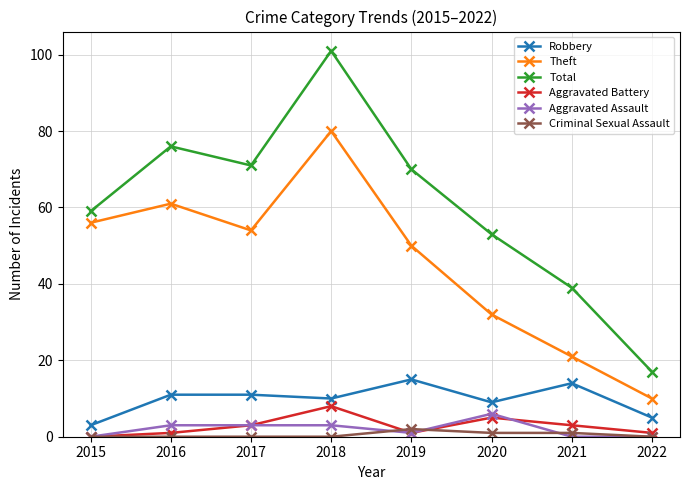

True or false: Criminal Sexual Assault and Robbery intersect in this chart.

False